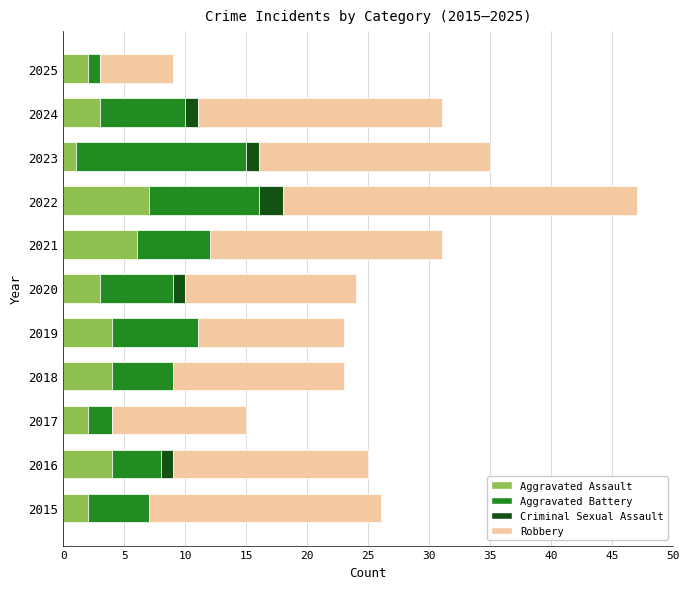

At which category is the sum across all series the highest?

2022